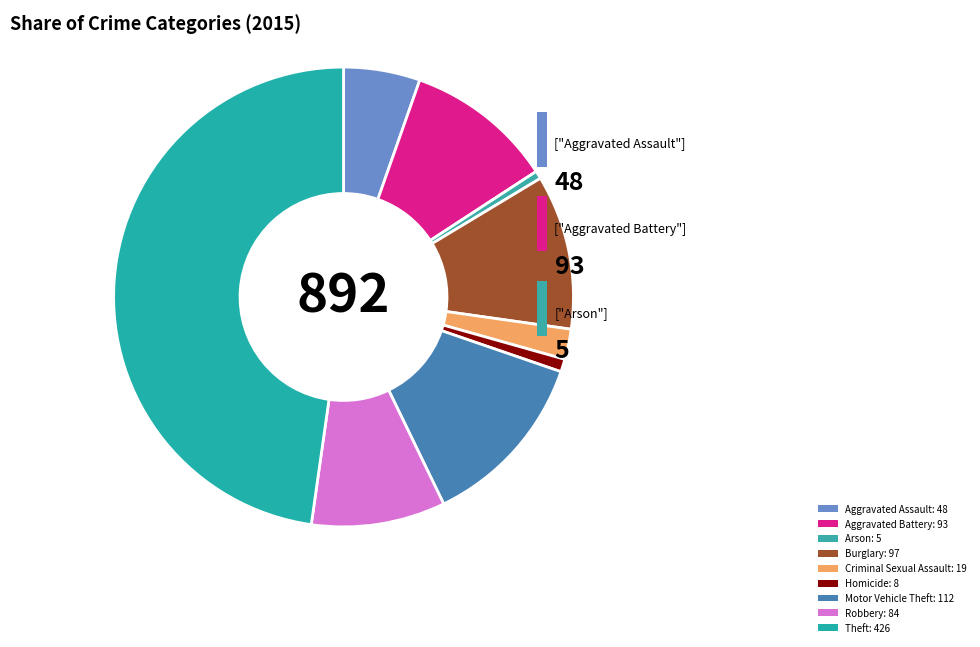

How many segments does this pie chart have?

9